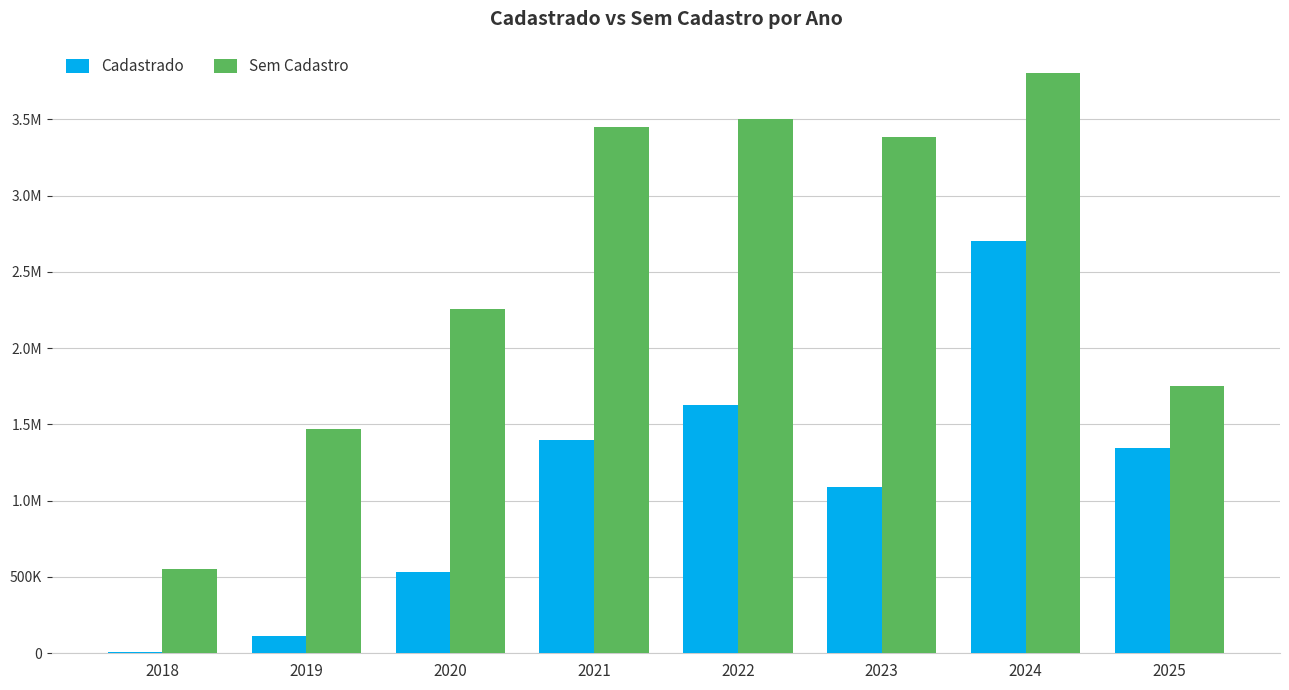

What are all the series names shown in the legend?

Cadastrado, Sem Cadastro